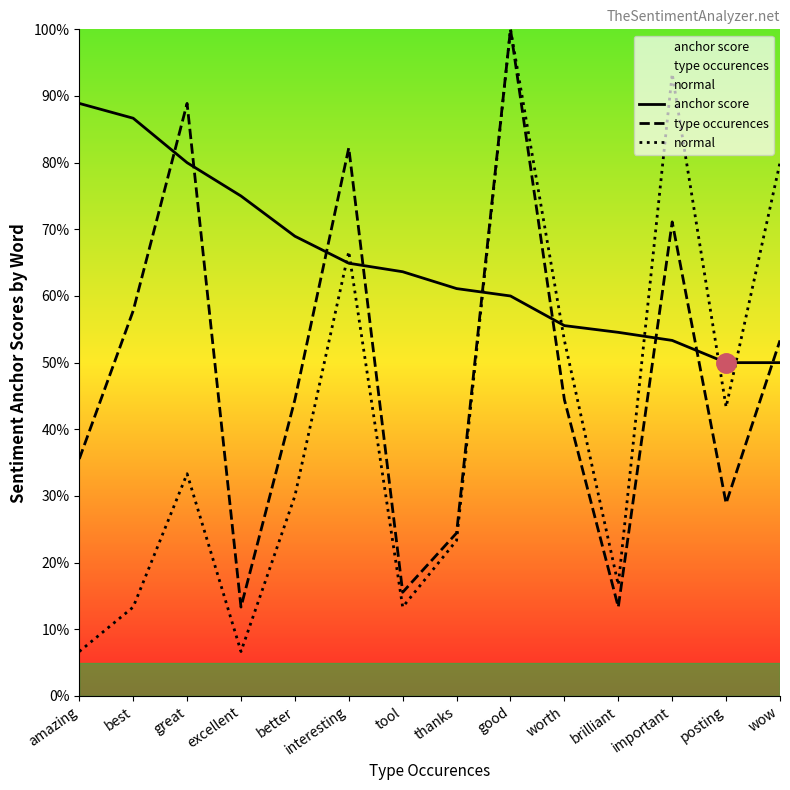

How many series are shown in this chart?

3